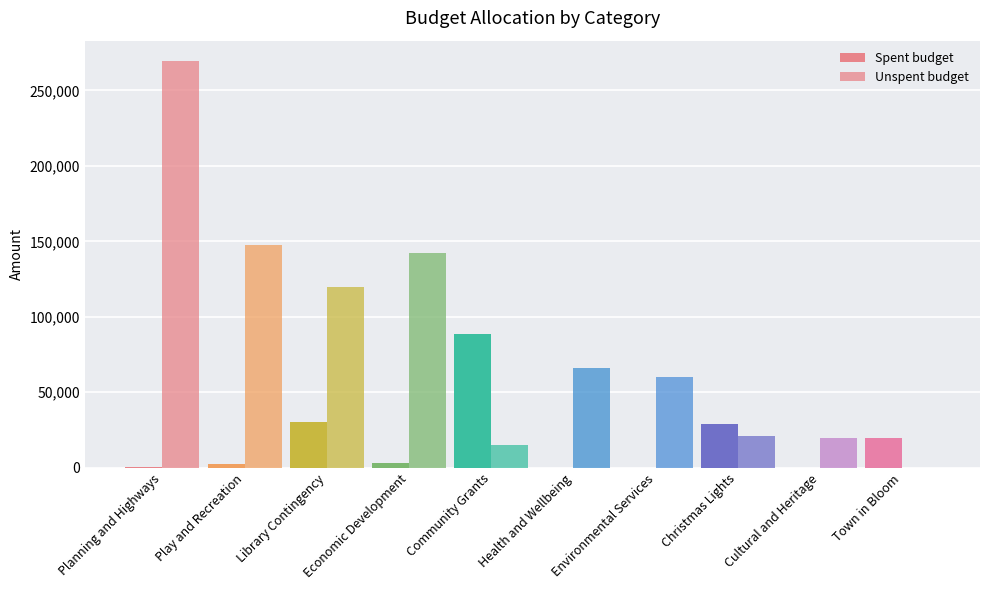

Between Library Contingency and Community Grants, which series saw the biggest shift?

Unspent budget